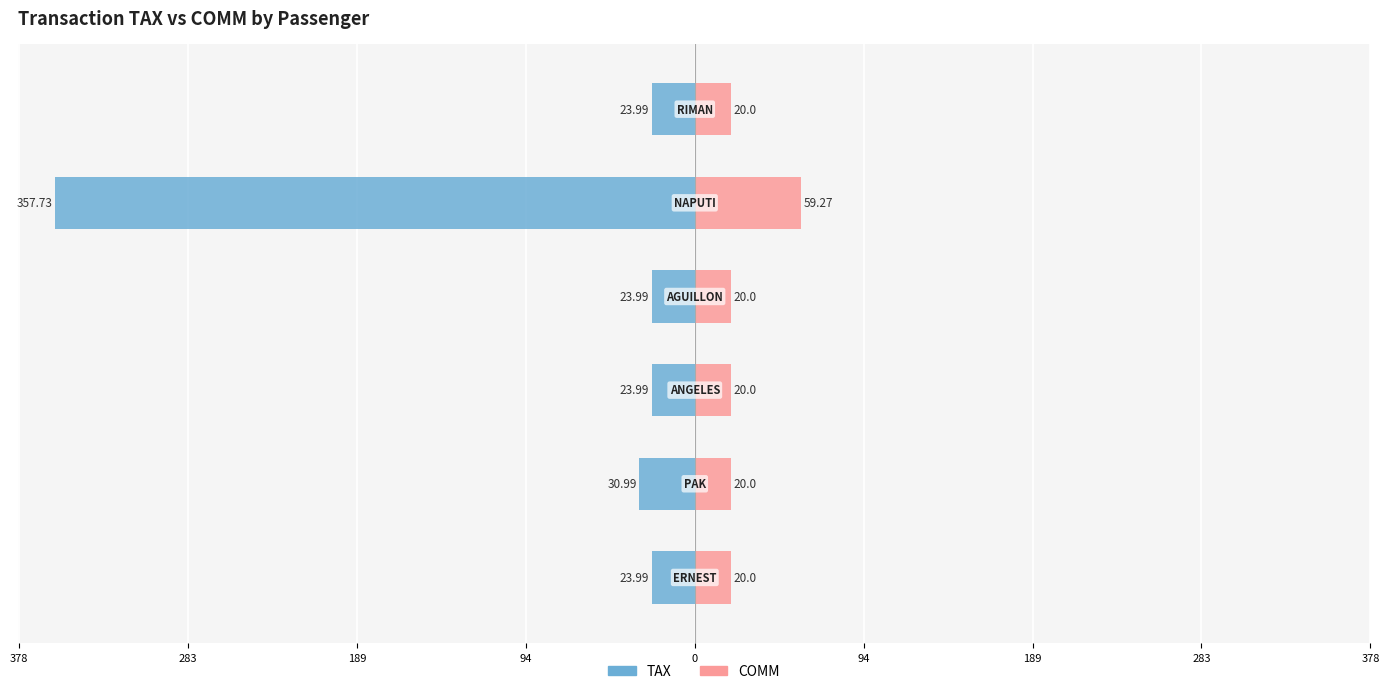

Reading left to right, transcribe all the data shown in this chart.

TAX: 378=-24.0	283=-31.0	189=-24.0	94=-24.0	0=-357.7	94=-24.0
COMM: 378=20.0	283=20.0	189=20.0	94=20.0	0=59.3	94=20.0